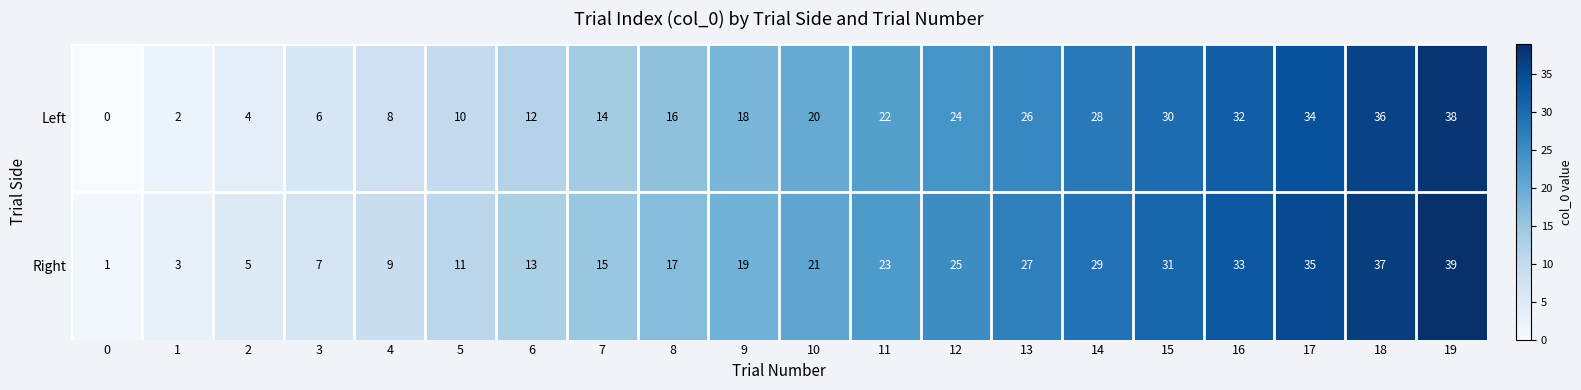

What is the greatest value displayed?

39